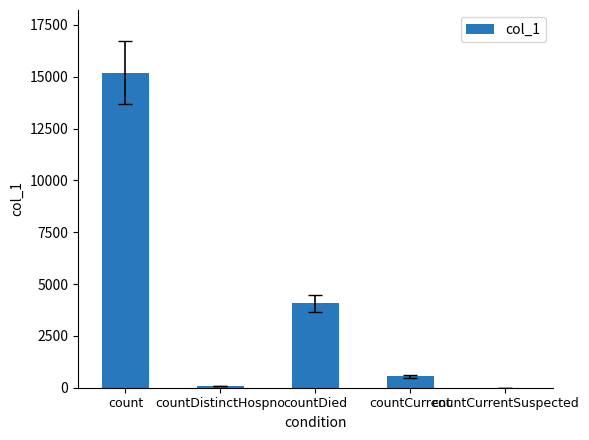

What is the maximum value shown in the chart?

15184